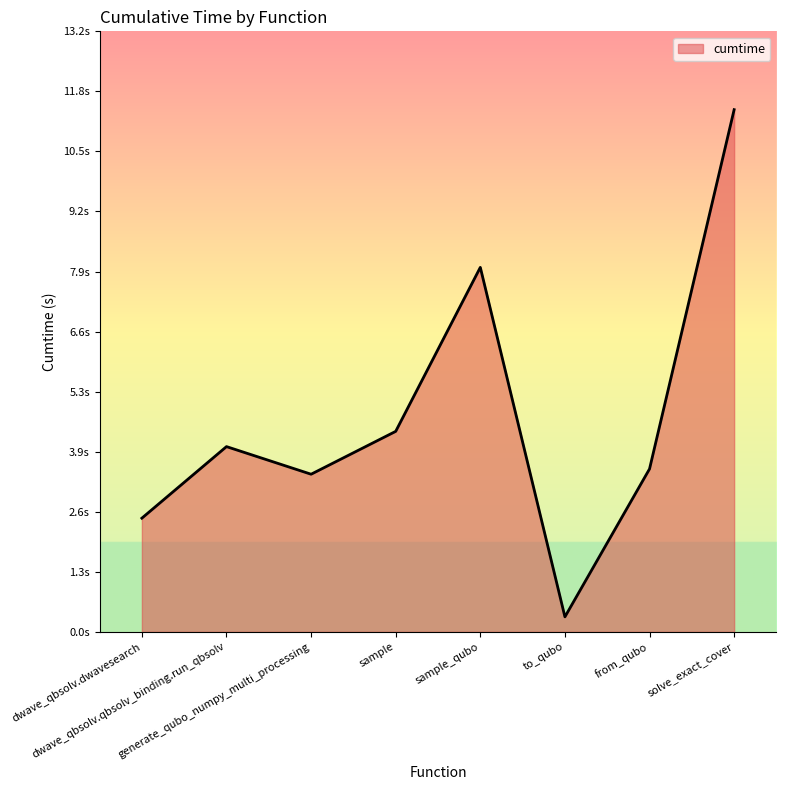

Approximately how many times larger is the value at sample_qubo compared to dwave_qbsolv.qbsolv_binding.run_qbsolv?

2.0